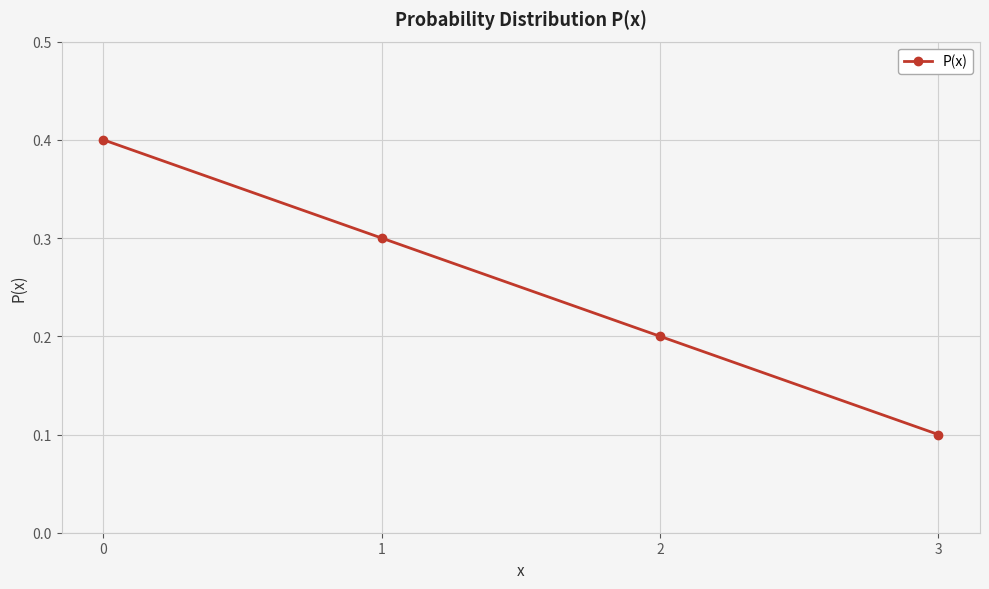

The chart shows a value of 0.0 at 3. True or false?

False